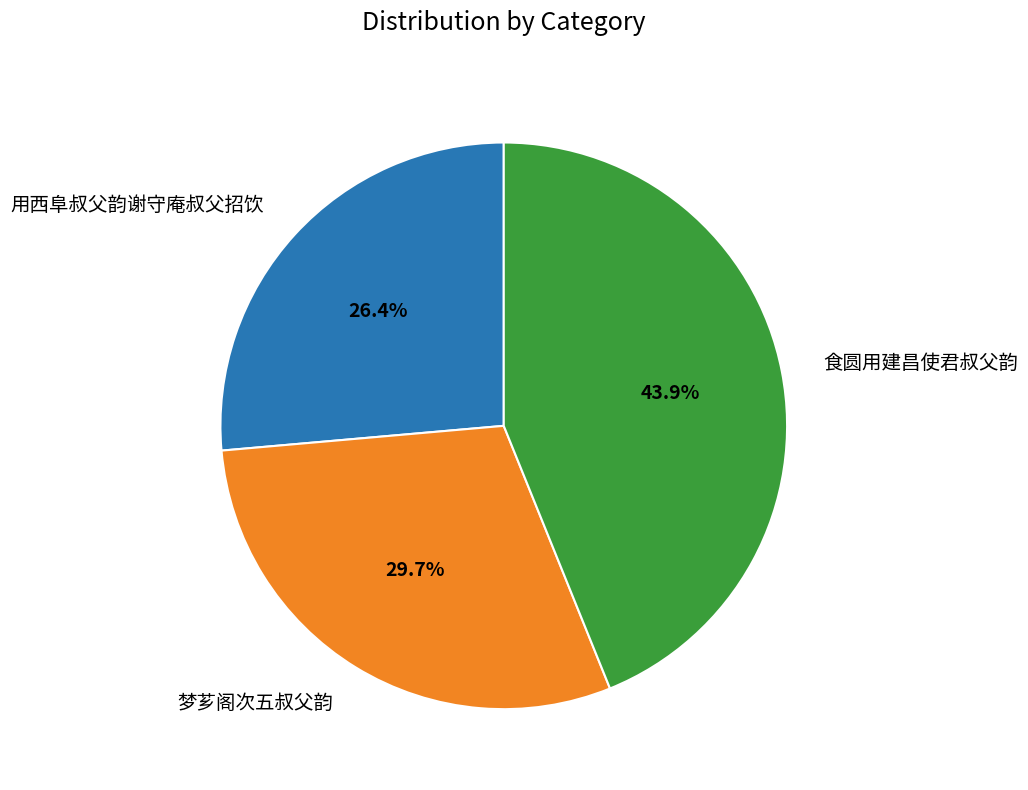

To the nearest percent, what percentage of the pie is 梦芗阁次五叔父韵?

30%